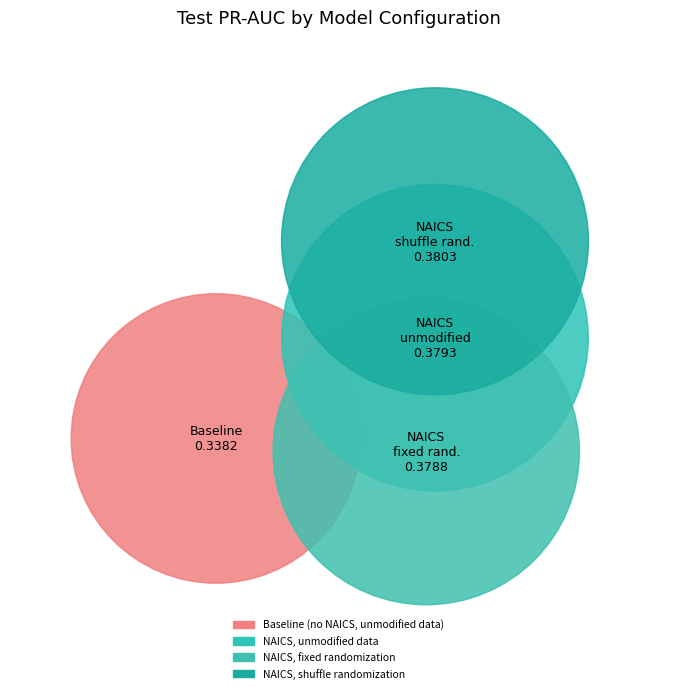

What percentage do NAICS, unmodified data and Baseline (no NAICS, unmodified data) together represent?

48.6%